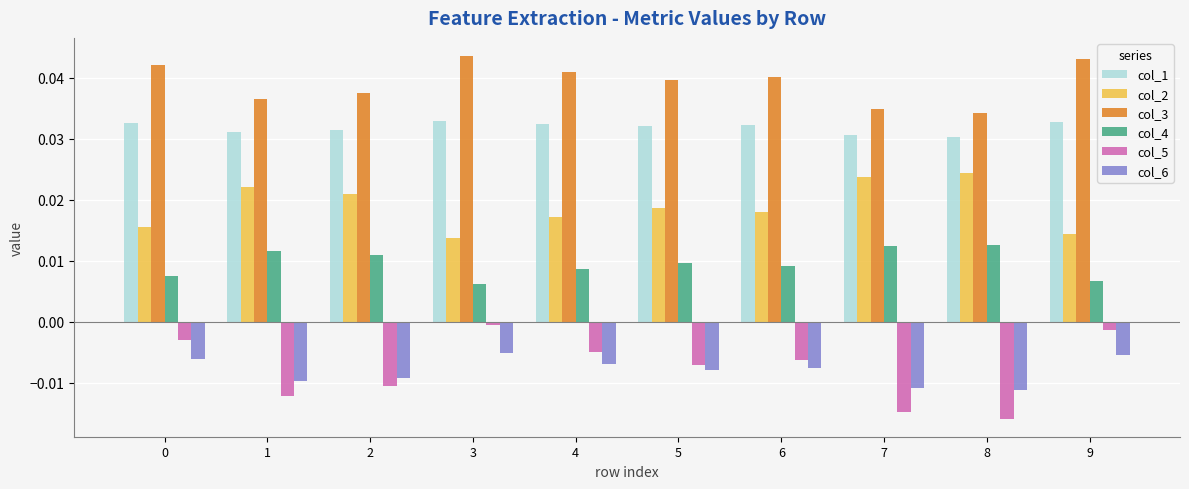

Which series has the largest total across all categories?

col_3